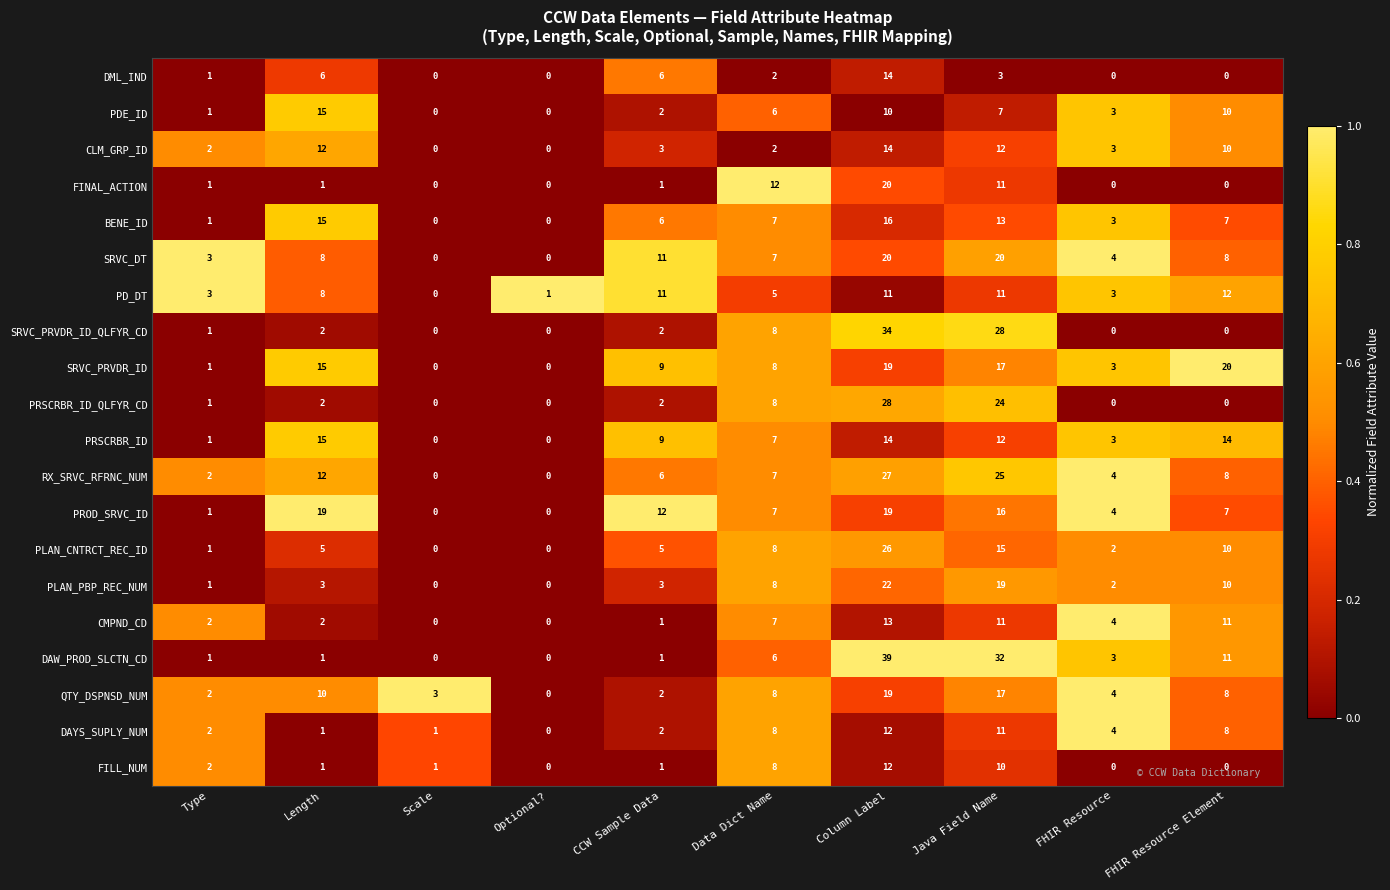

What is the difference between the highest and lowest values at Length?

18